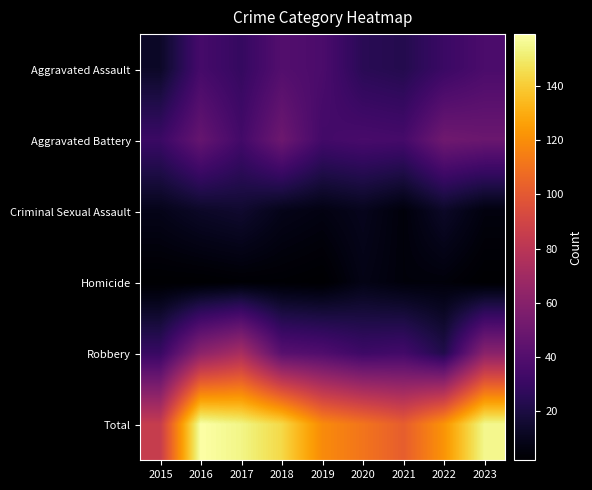

At which category is the sum across all series the highest?

2016